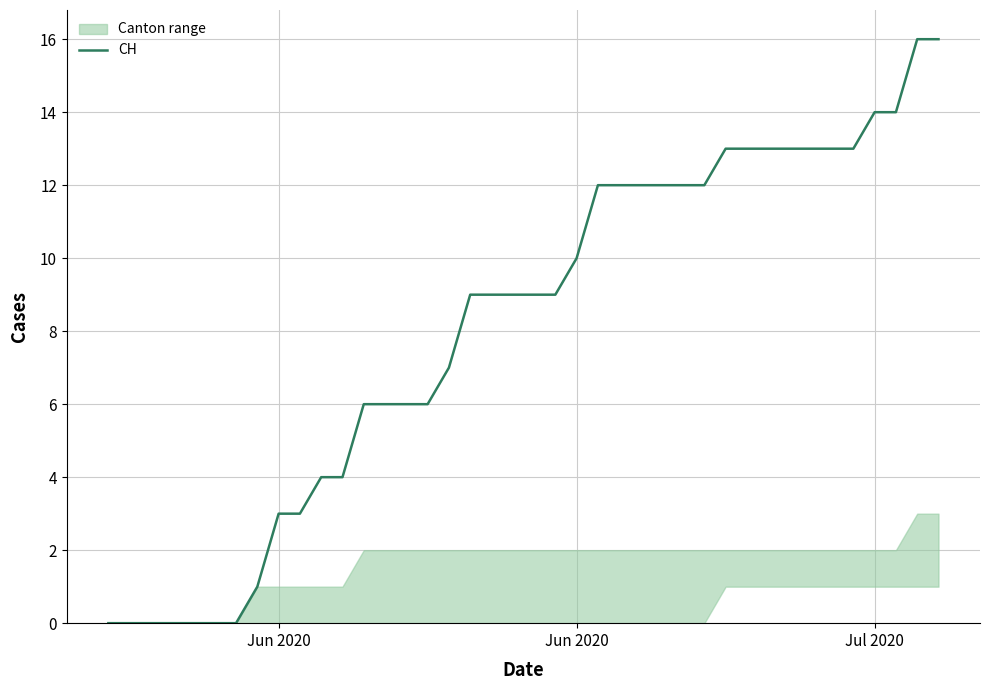

Reading left to right, what are all the values shown in this chart?

0	0	0	0	0	0	0	1	3	3	4	4	6	6	6	6	7	9	9	9	9	9	10	12	12	12	12	12	12	13	13	13	13	13	13	13	14	14	16	16